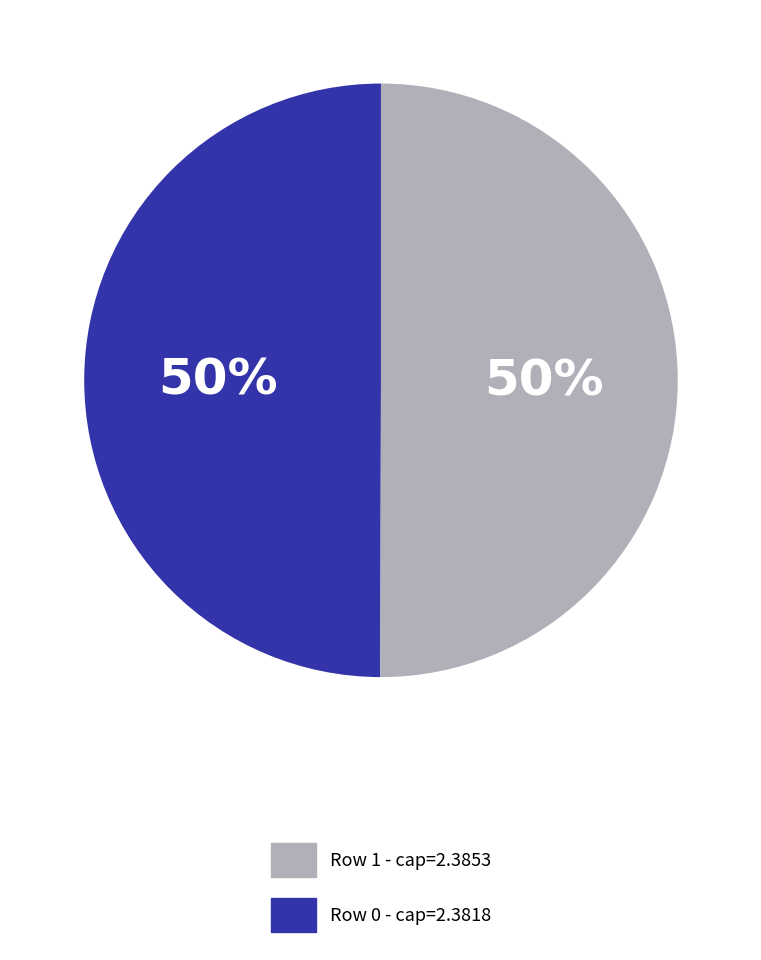

To the nearest percent, what is the average slice percentage?

50%